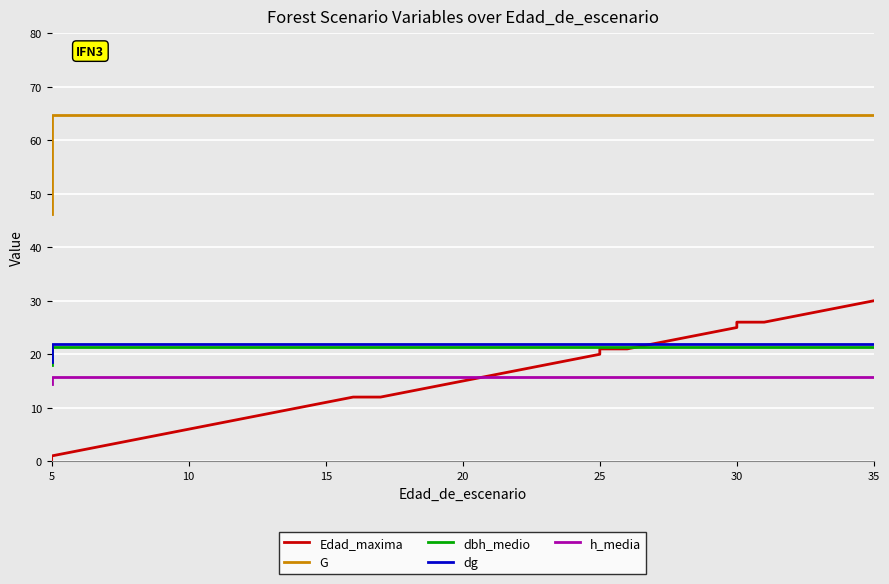

What is the difference between the maximum and minimum values in the dg series?

3.4